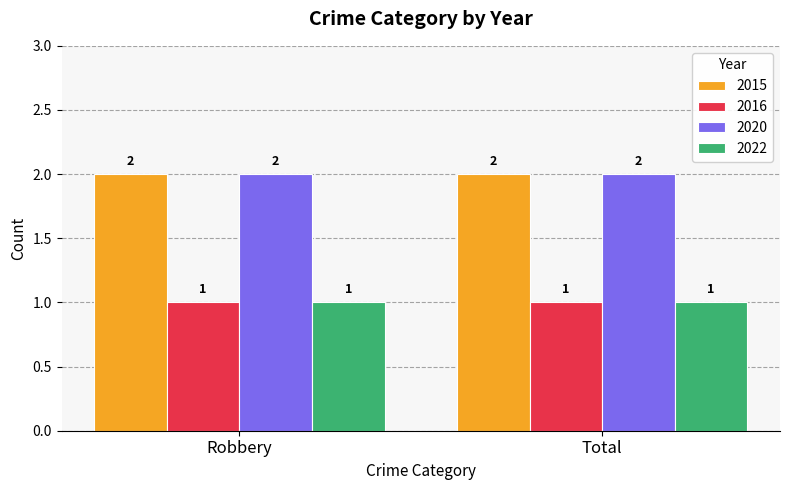

What is the total value across all series at Total?

6